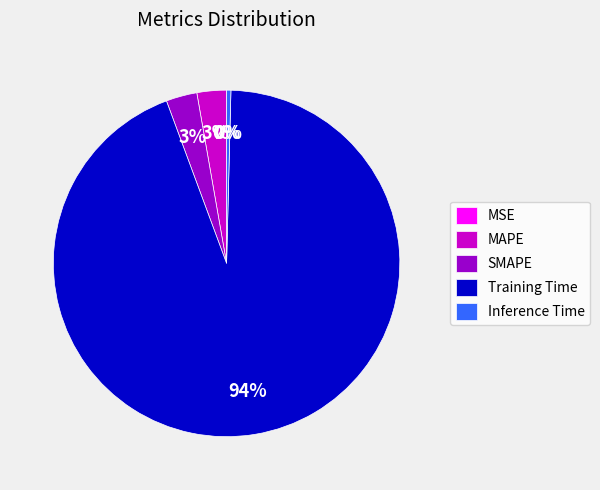

Is there any slice that represents more than half of the pie?

Yes